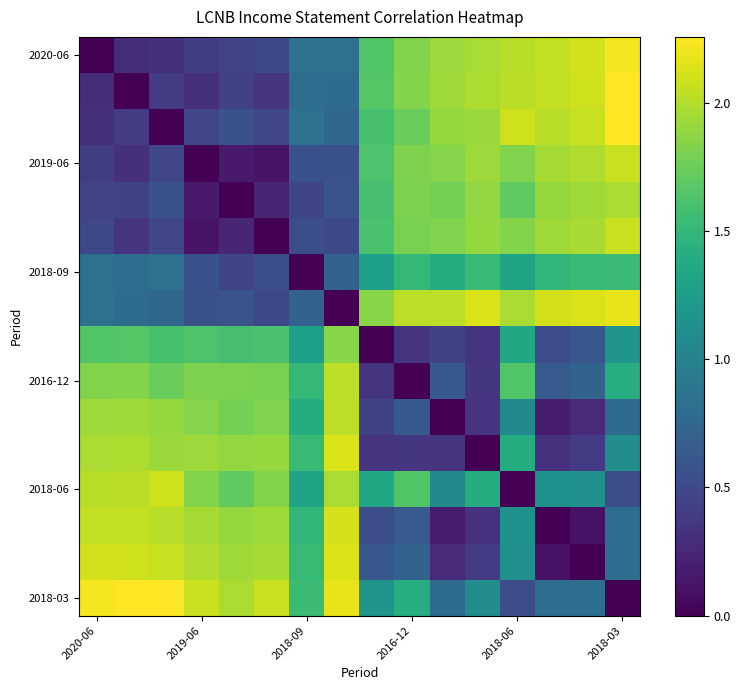

Which label corresponds to the largest value in the chart?

2018-03